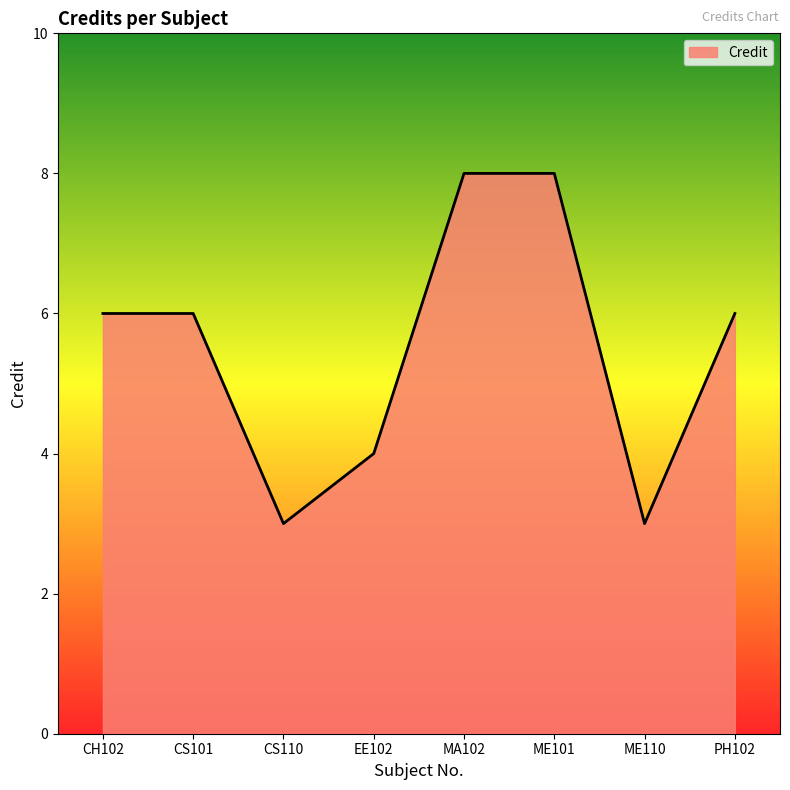

At which category does the data reach its first local valley?

CS110